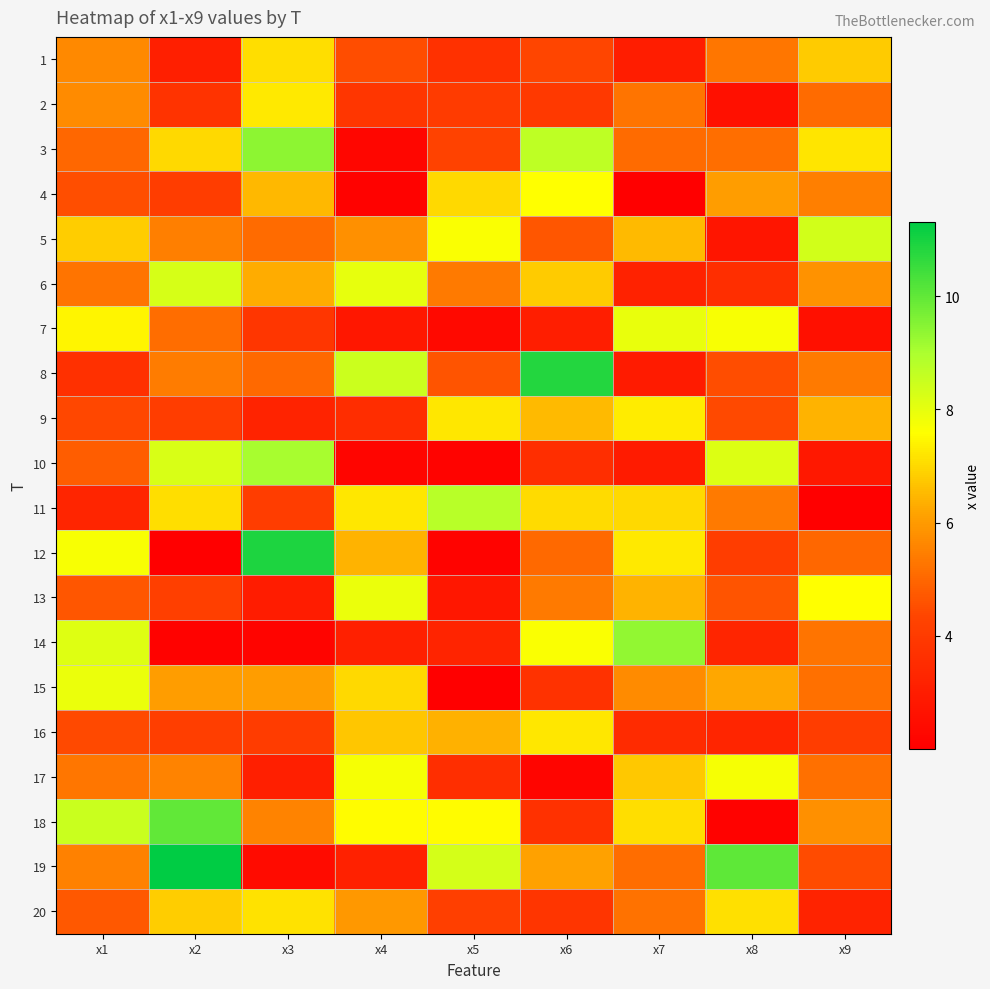

What is the greatest value displayed?

11.3